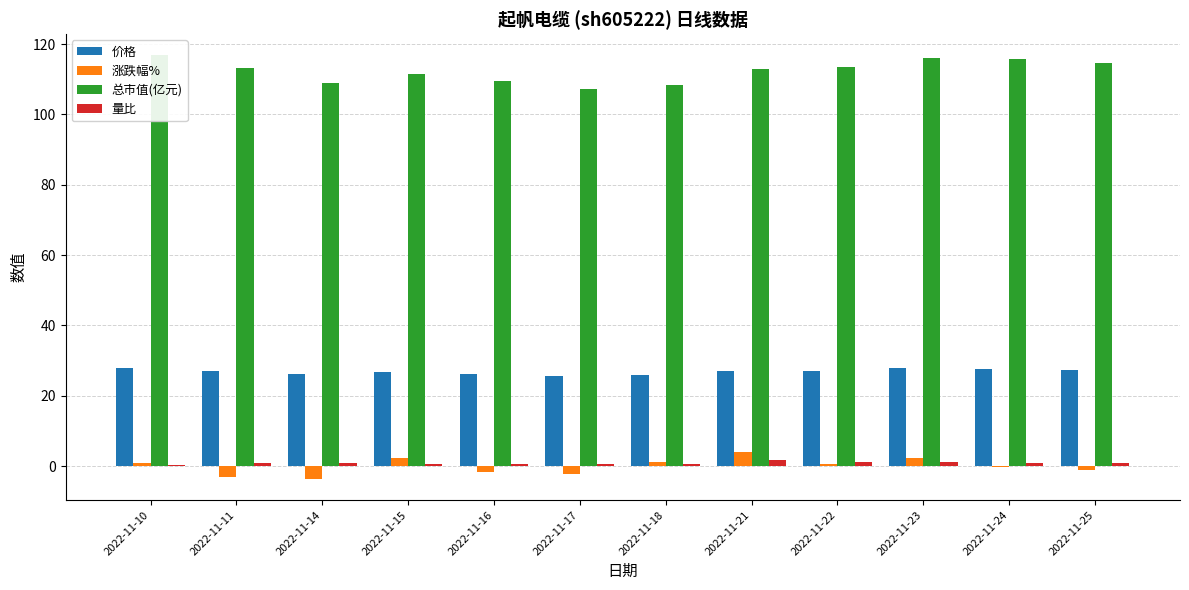

Is the value of 价格 at 2022-11-24 greater than the value of 量比 at 2022-11-25?

Yes